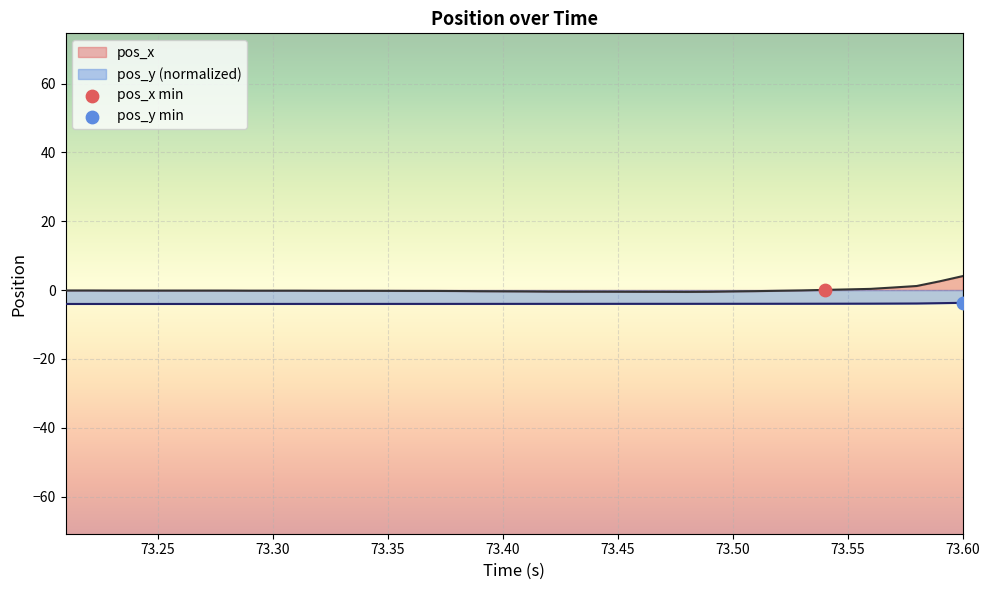

List the series in order of their peak value, lowest first.

pos_y (normalized), pos_x